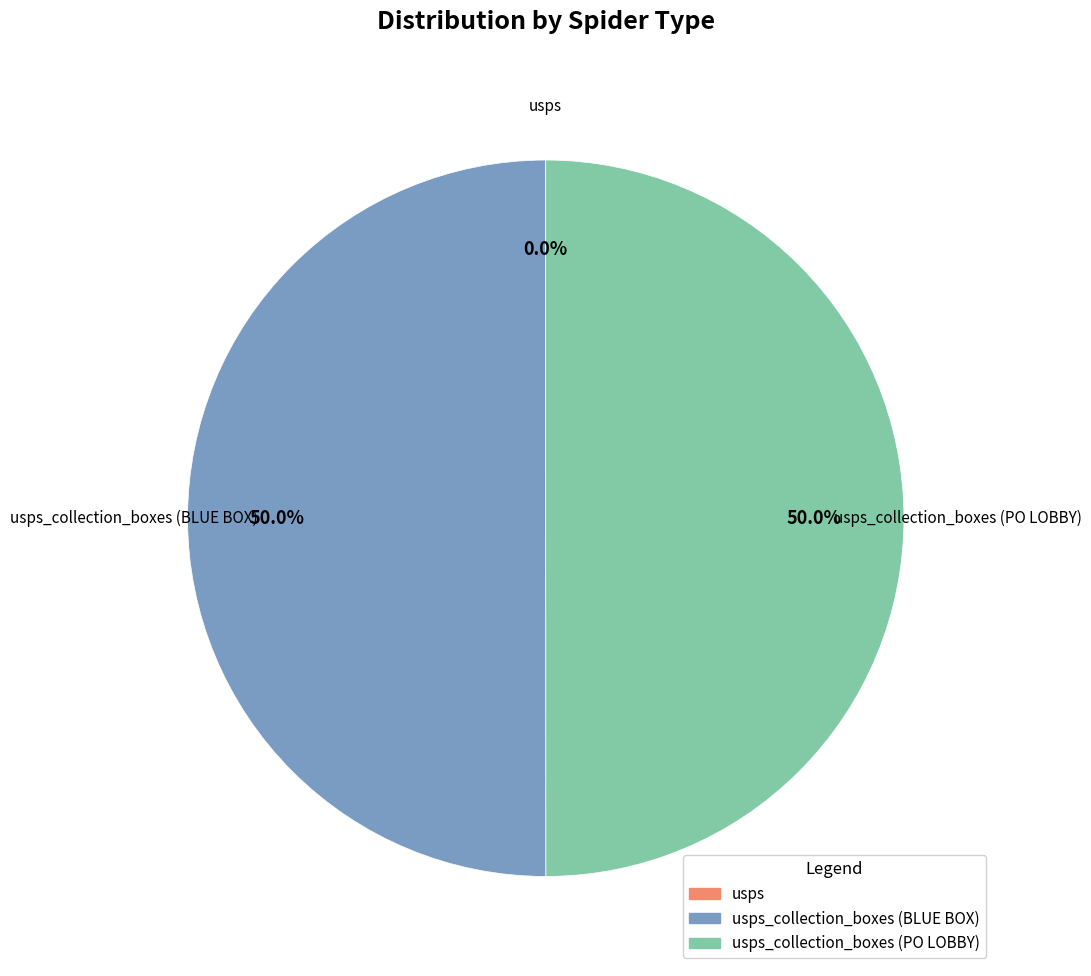

How many segments does this pie chart have?

3